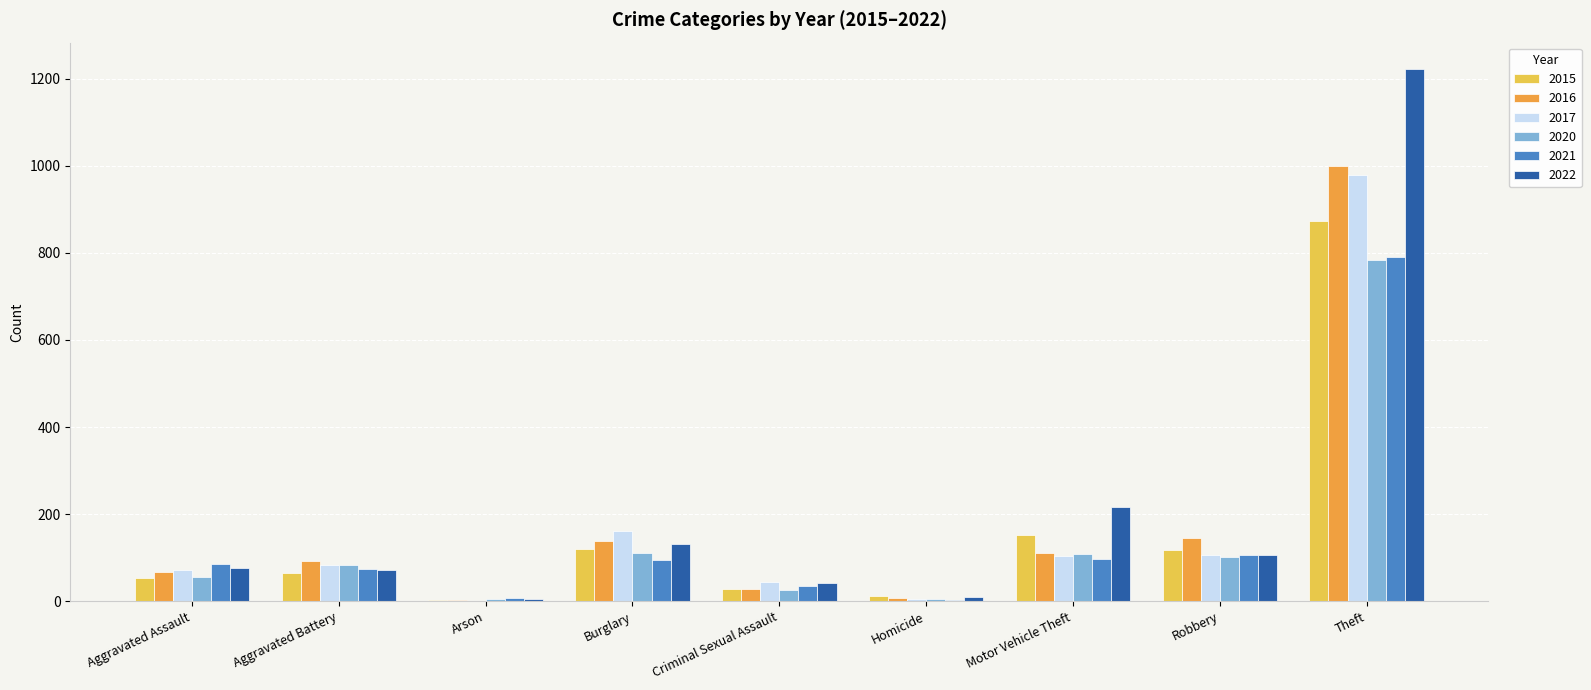

How many distinct data groups are displayed?

6